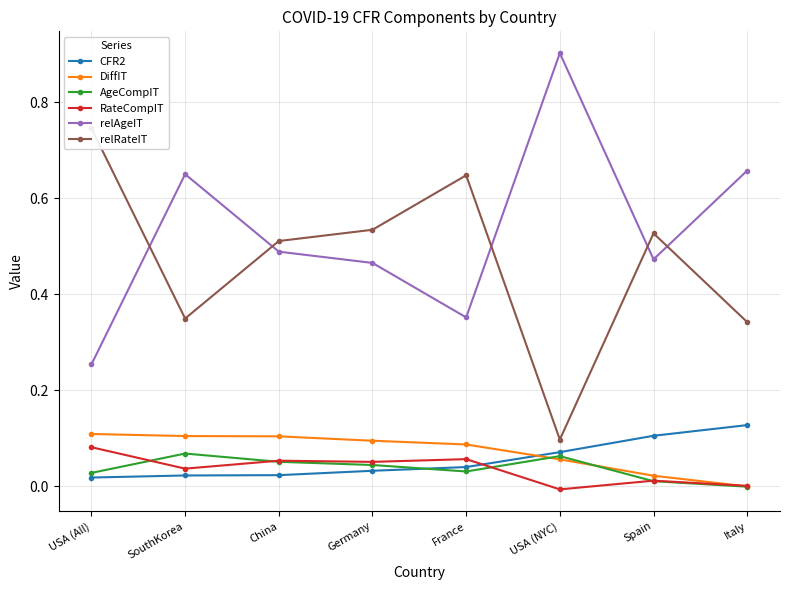

Which has a higher value, USA (All) or Spain?

Spain